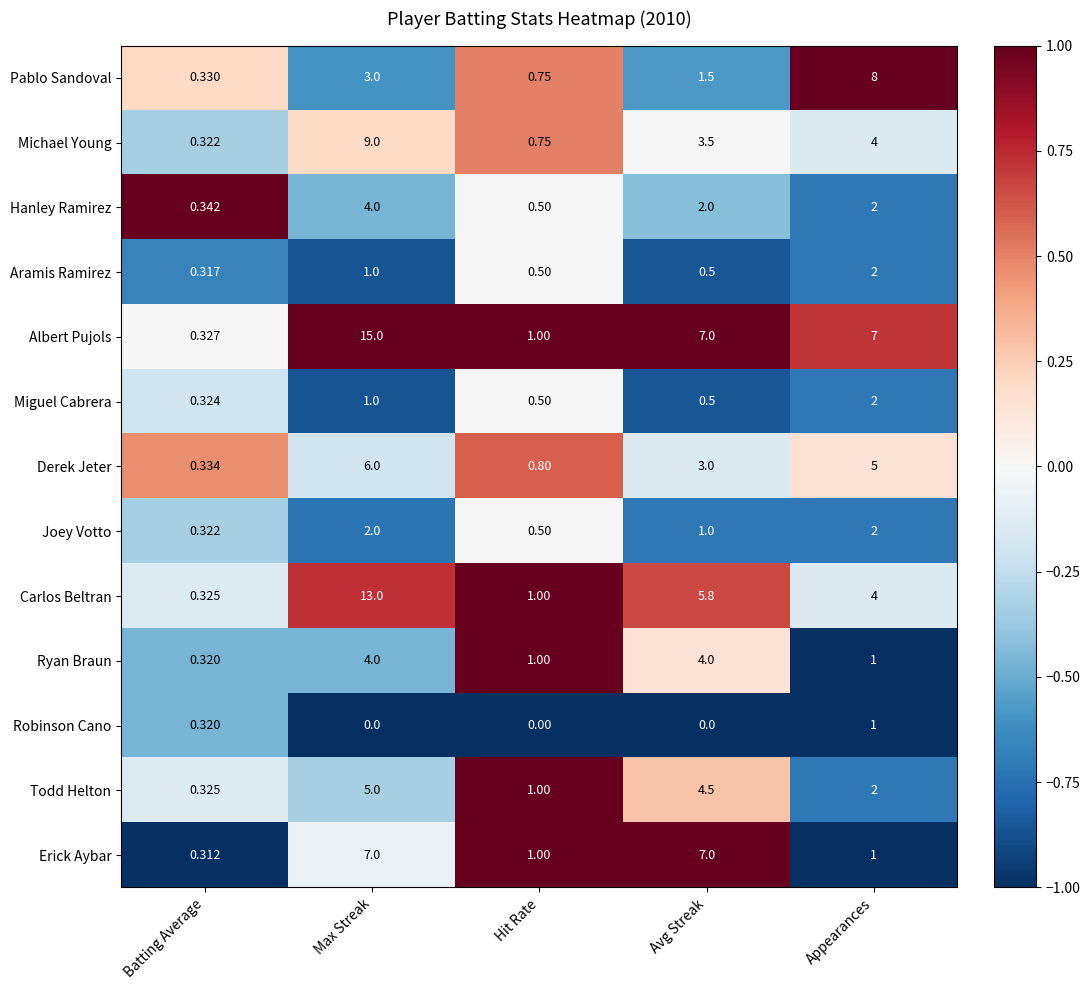

At which label does Hanley Ramirez first exceed 2?

Max Streak